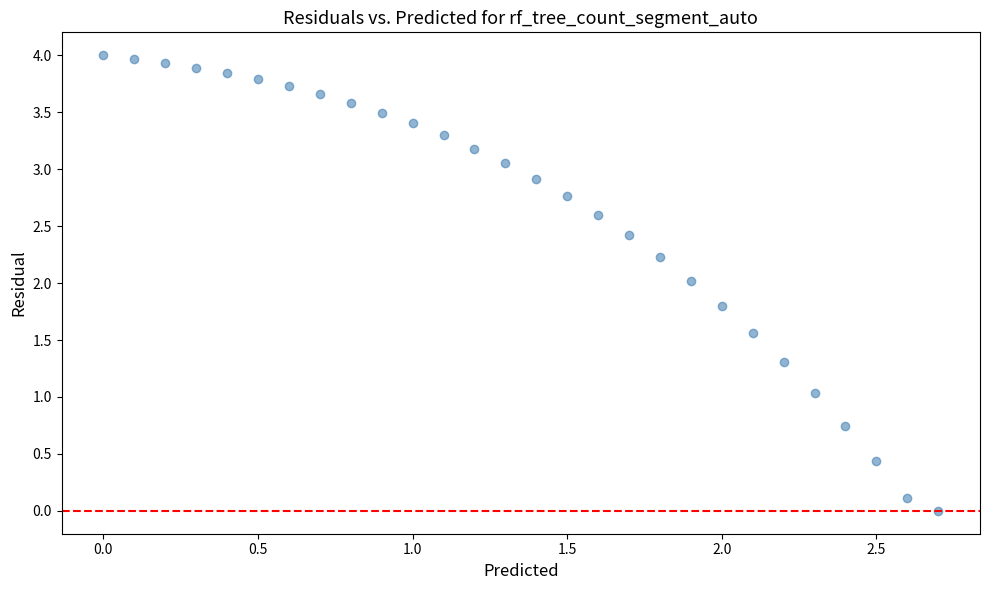

What is the range of Y values (max minus min)?

4.0